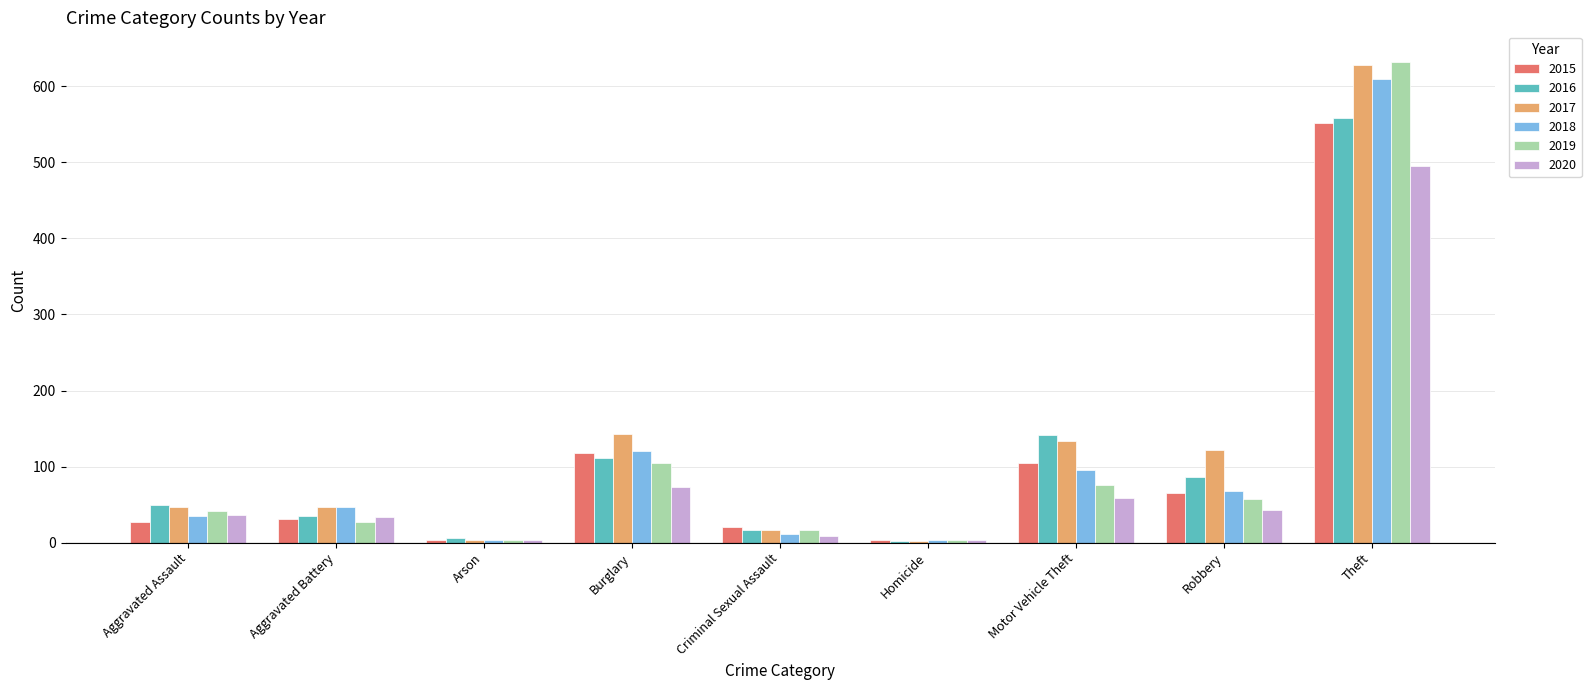

Which series has the largest range (max minus min)?

2019